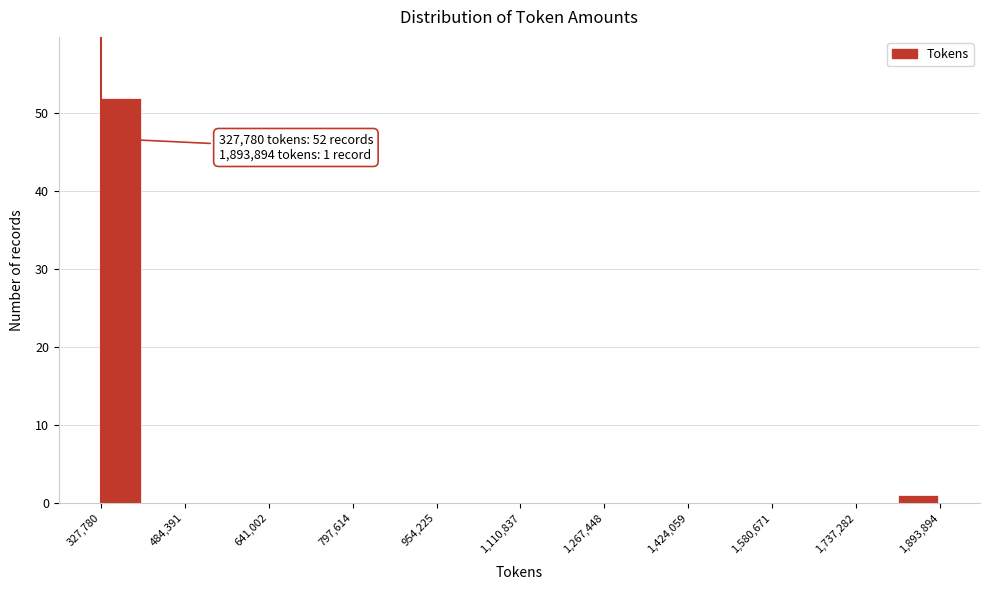

Around what value on the x-axis is the tallest bar? Give the approximate position of its centre, as read against the axis.

360000